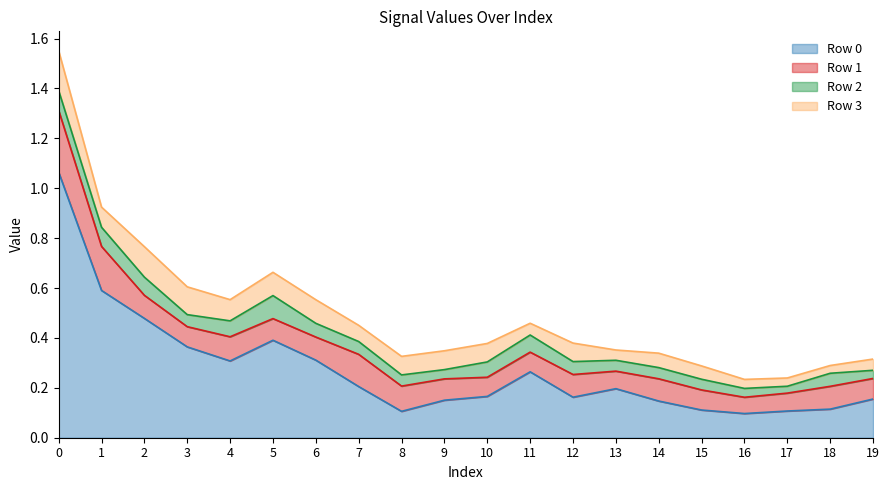

At which category does Row 1 reach its first local peak?

4